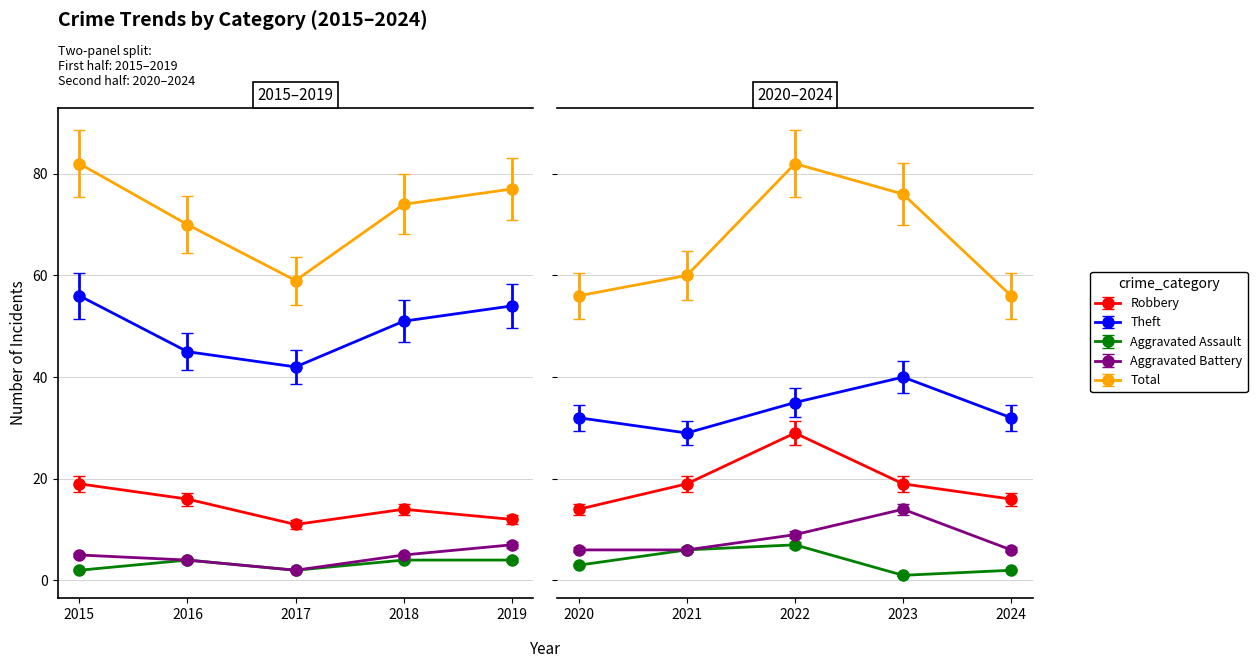

Where is the first local maximum for Aggravated Battery?

2019